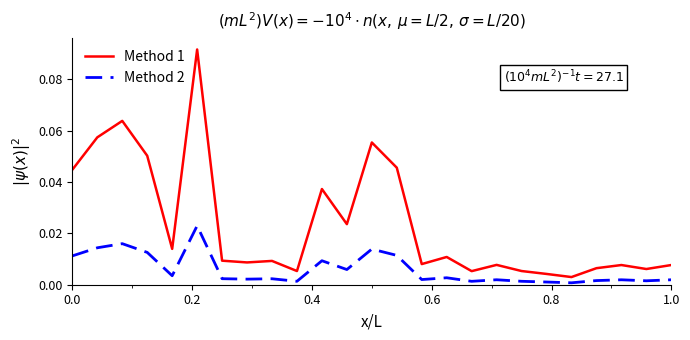

Which series has the widest spread of values?

Method 1